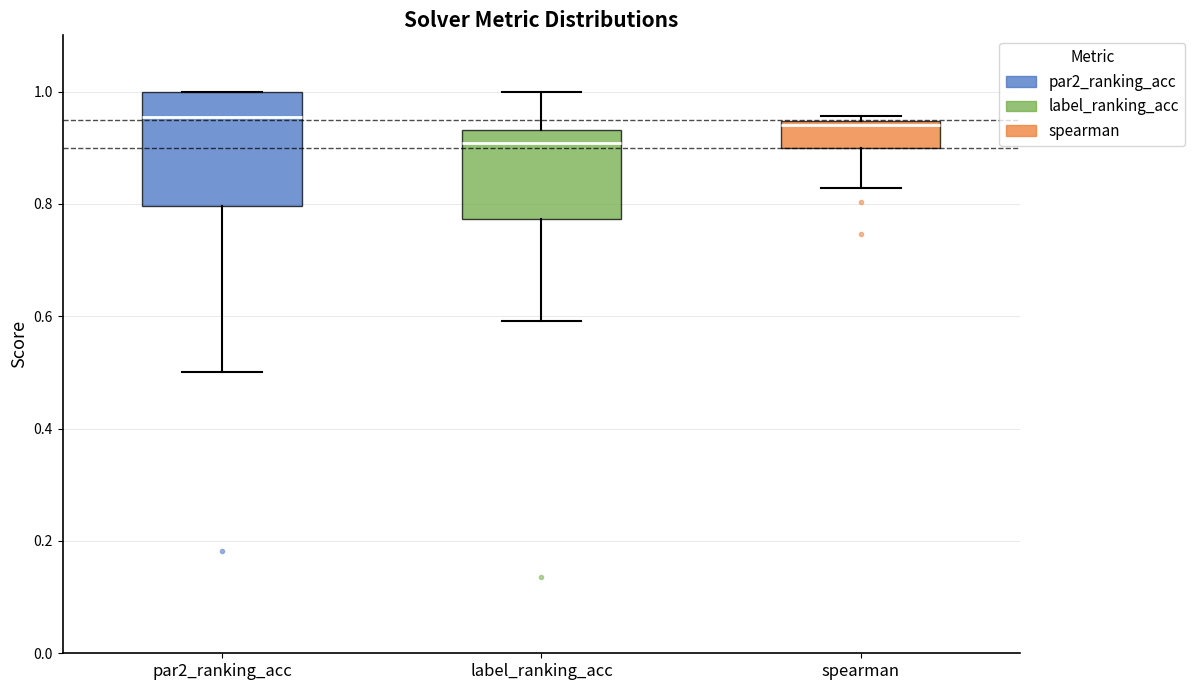

Reading left to right, transcribe this box plot: for each box, give where its median line is, the range the box spans, and where its two whiskers end, as read against the y-axis. The values are not printed on the chart, so give them approximately, as read against the axis.

par2_ranking_acc: median 0.96, box 0.80 to 1.00, whiskers 0.50 to 1.00
label_ranking_acc: median 0.90, box 0.78 to 0.94, whiskers 0.60 to 1.00
spearman: median 0.94 (just below the box's upper edge), box 0.90 to 0.94, whiskers 0.82 to 0.96